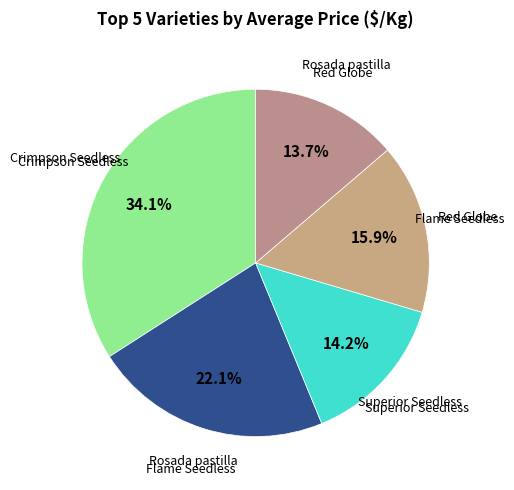

To the nearest percent, what is the difference between the Flame Seedless and Red Globe slice percentages?

2%